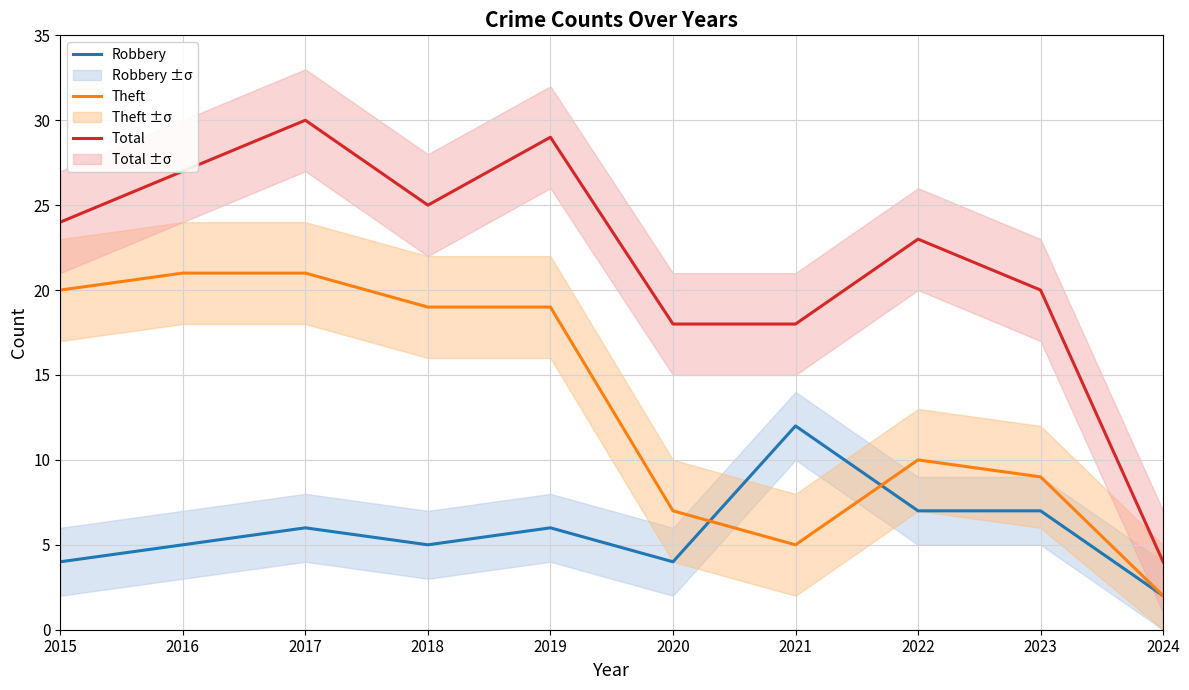

Which series ends up on top after the final intersection of Robbery and Theft?

Theft